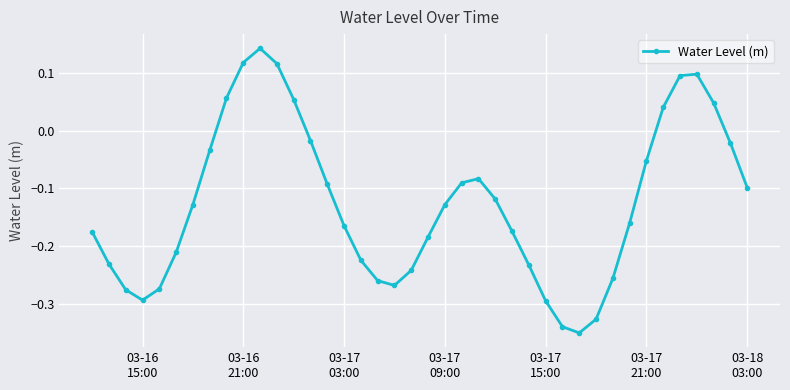

What is the sum of all values?

-5.0